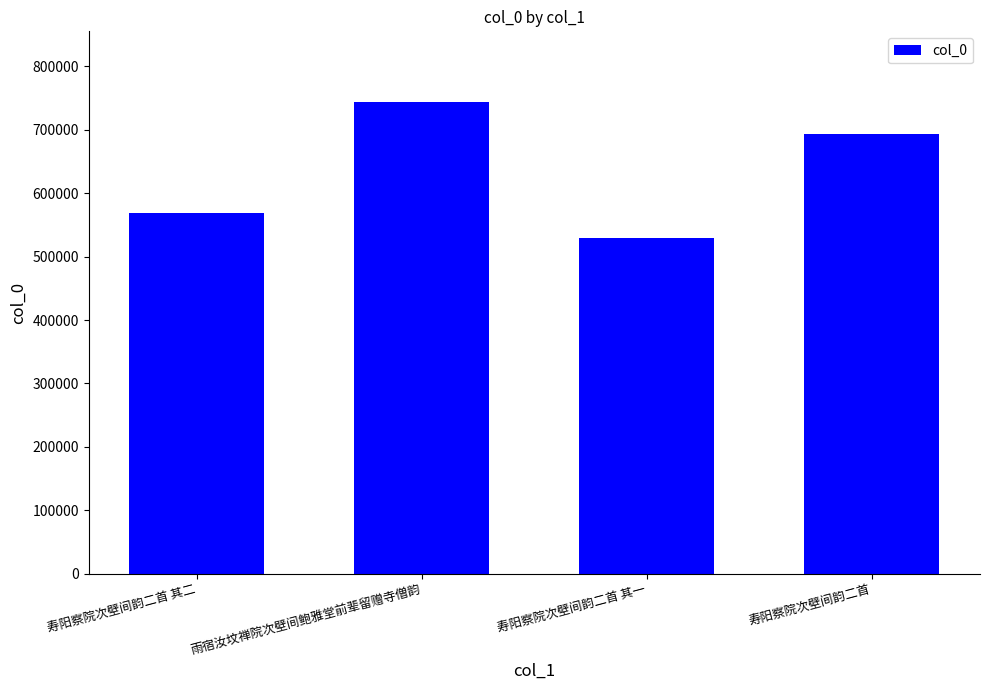

Does the chart contain stacked bars?

No